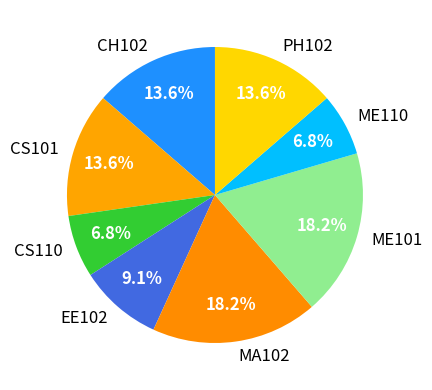

Combined, do MA102 and ME110 account for over 50%?

No